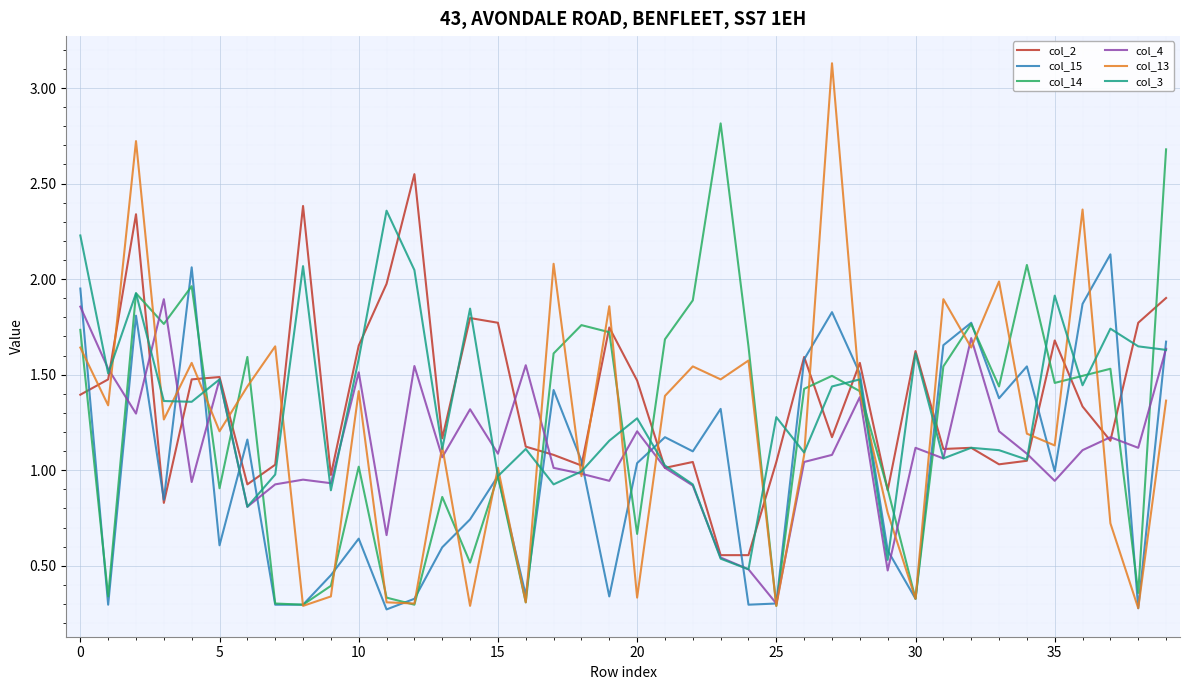

Is this an area chart (filled region under the line)?

No